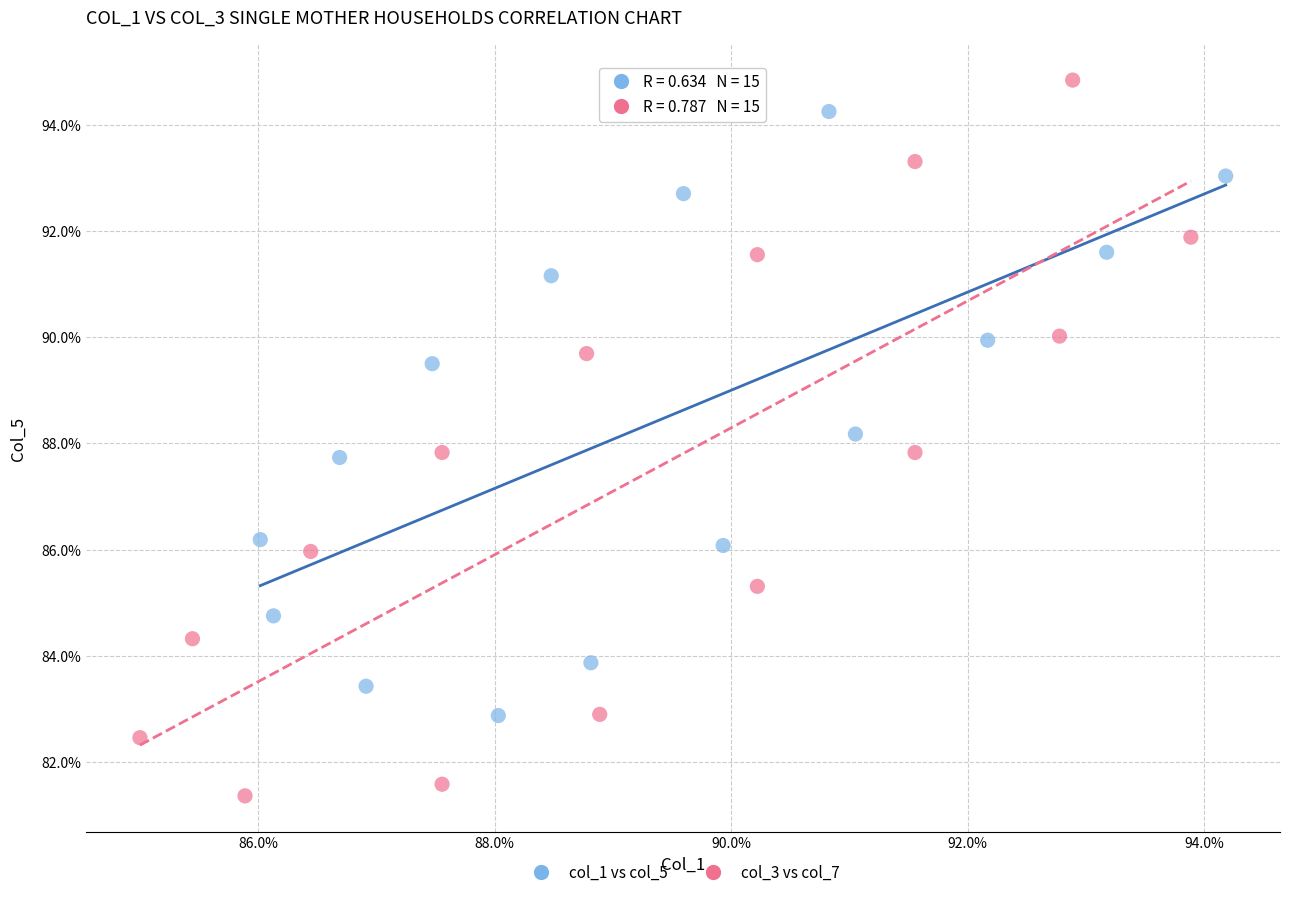

What are all the series names shown in the legend?

col_1 vs col_5, col_3 vs col_7